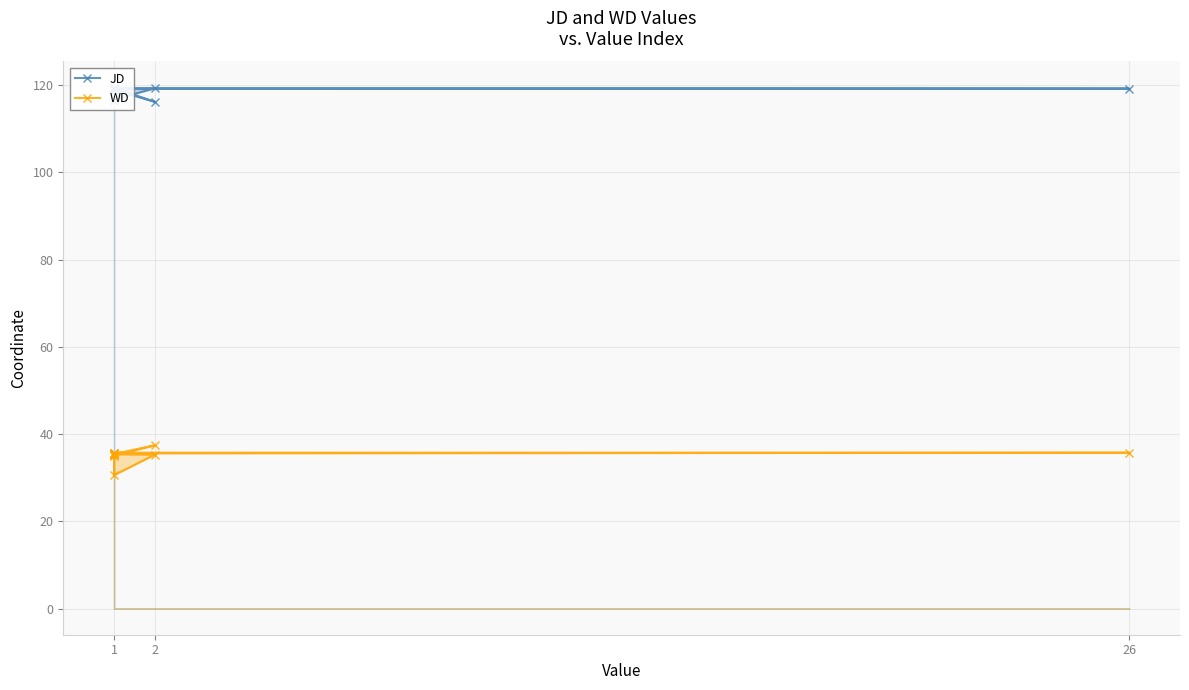

In WD, how many points are higher than both neighbors (excluding endpoints)?

3